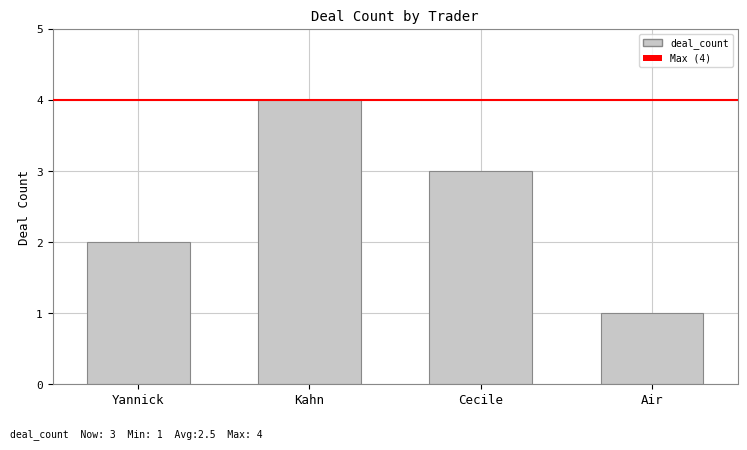

Which label corresponds to the largest value in the chart?

Kahn